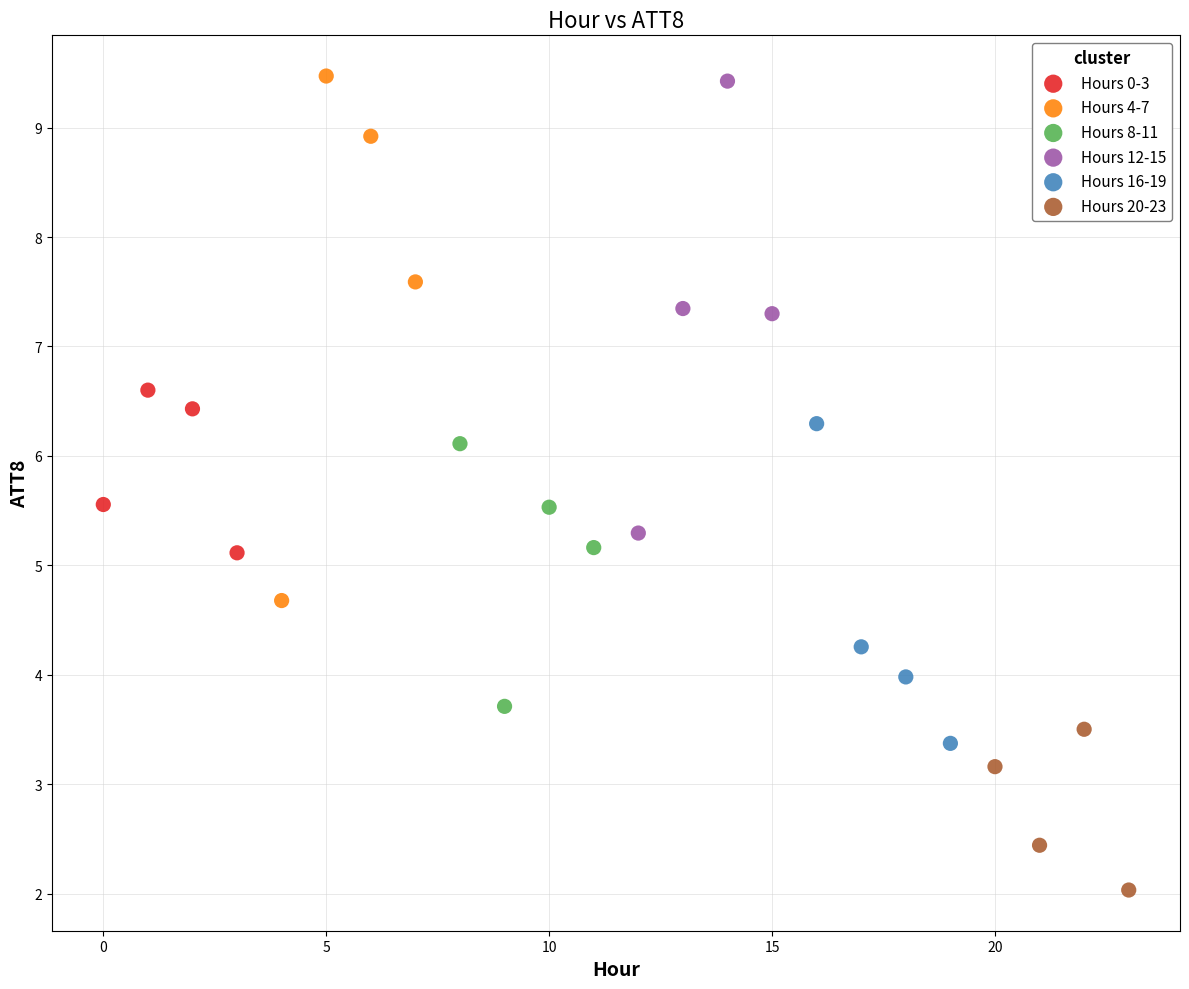

Which series has the largest Y range (max minus min)?

Hours 4-7